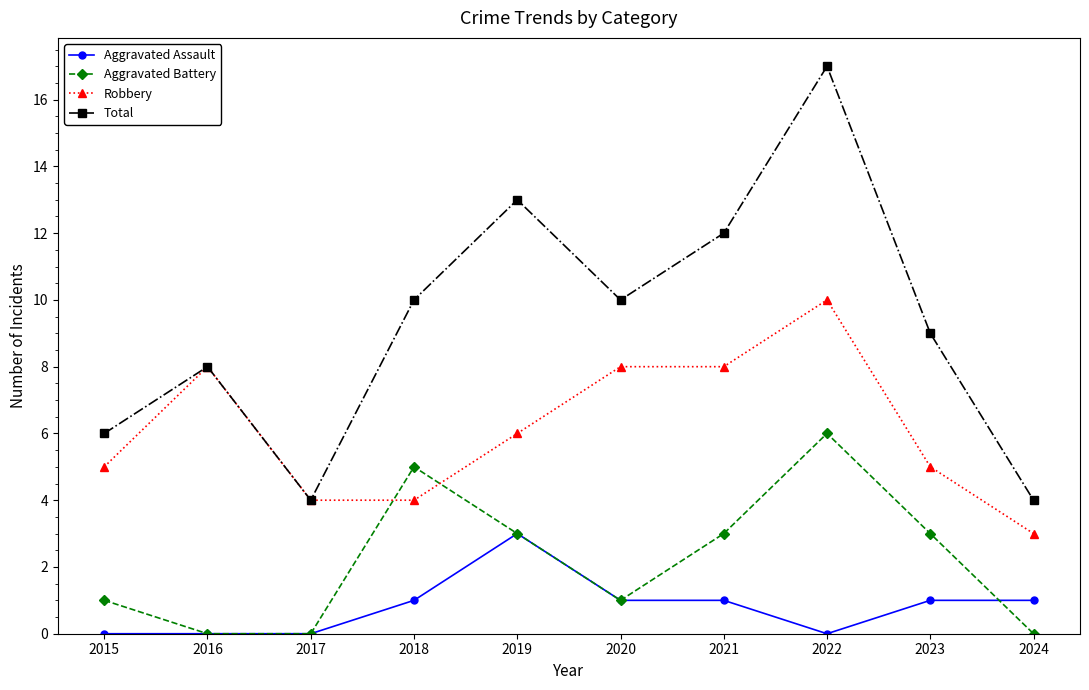

What are all the series names shown in the legend?

Aggravated Assault, Aggravated Battery, Robbery, Total